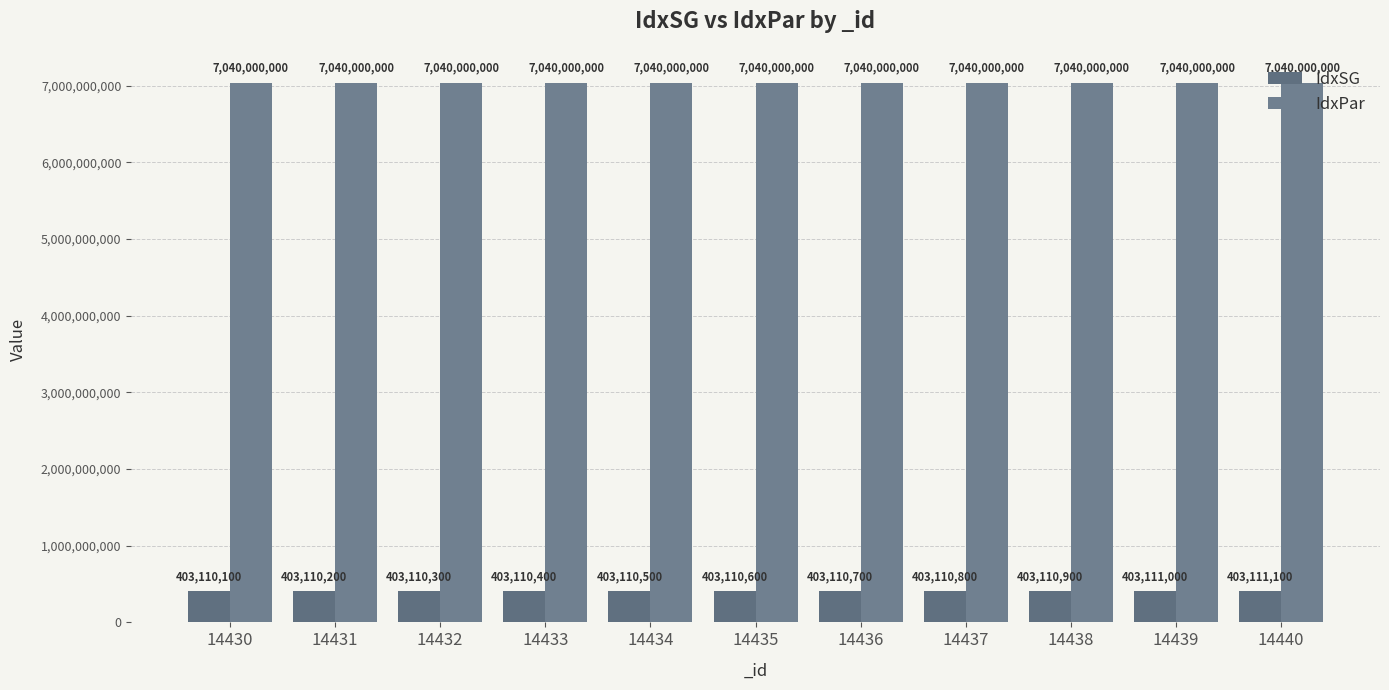

The value of IdxPar at 14436 is 10282859446. True or false?

False